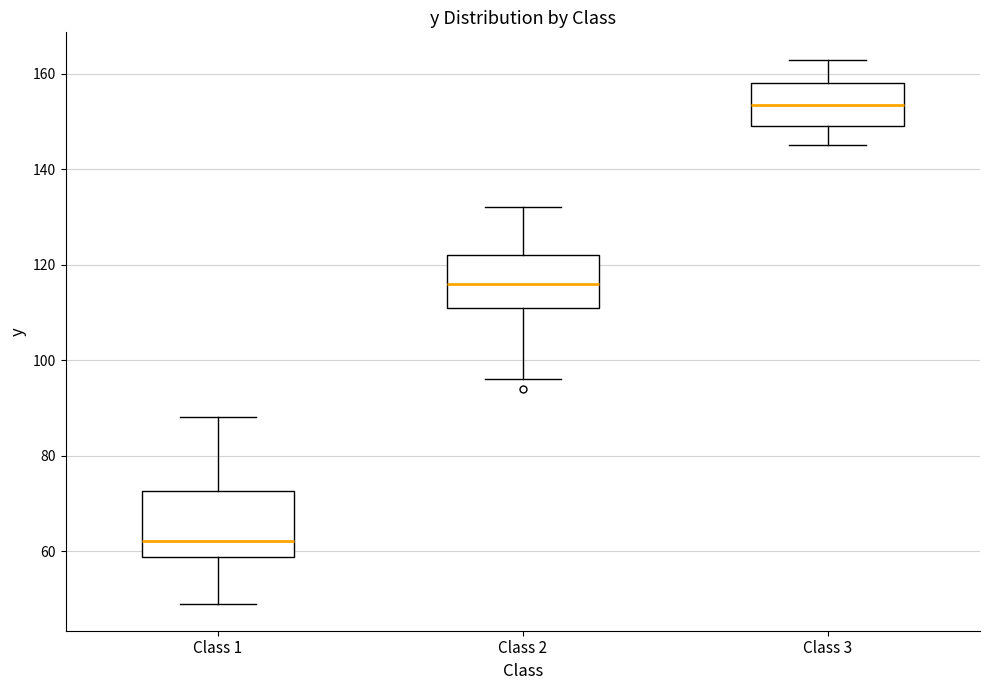

Which box is the tallest, from its lower edge to its upper edge?

Class 1